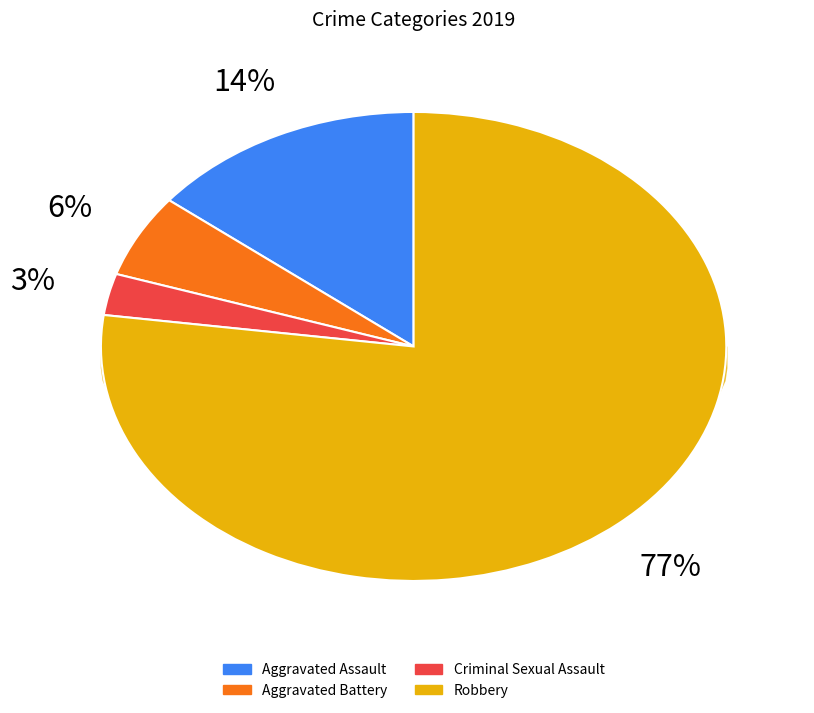

How many segments does this pie chart have?

4